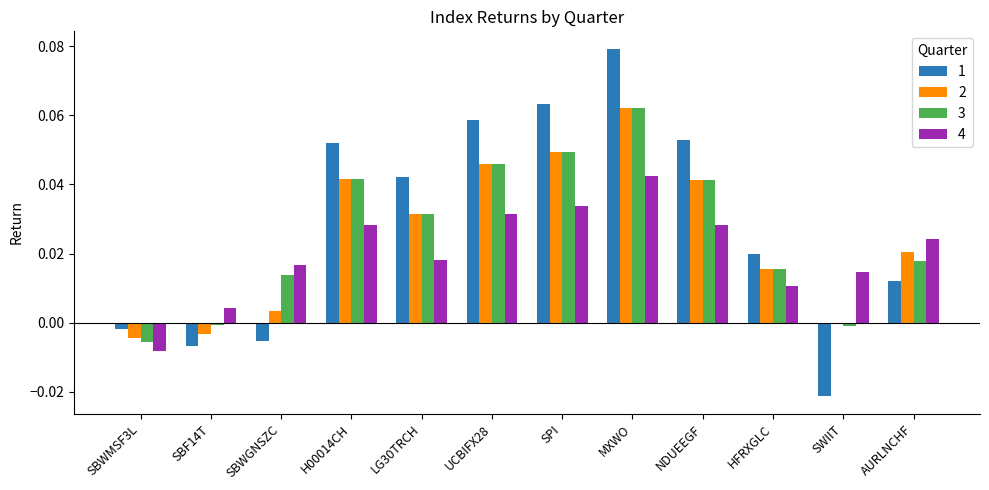

At which label does 1 reach its peak?

MXWO